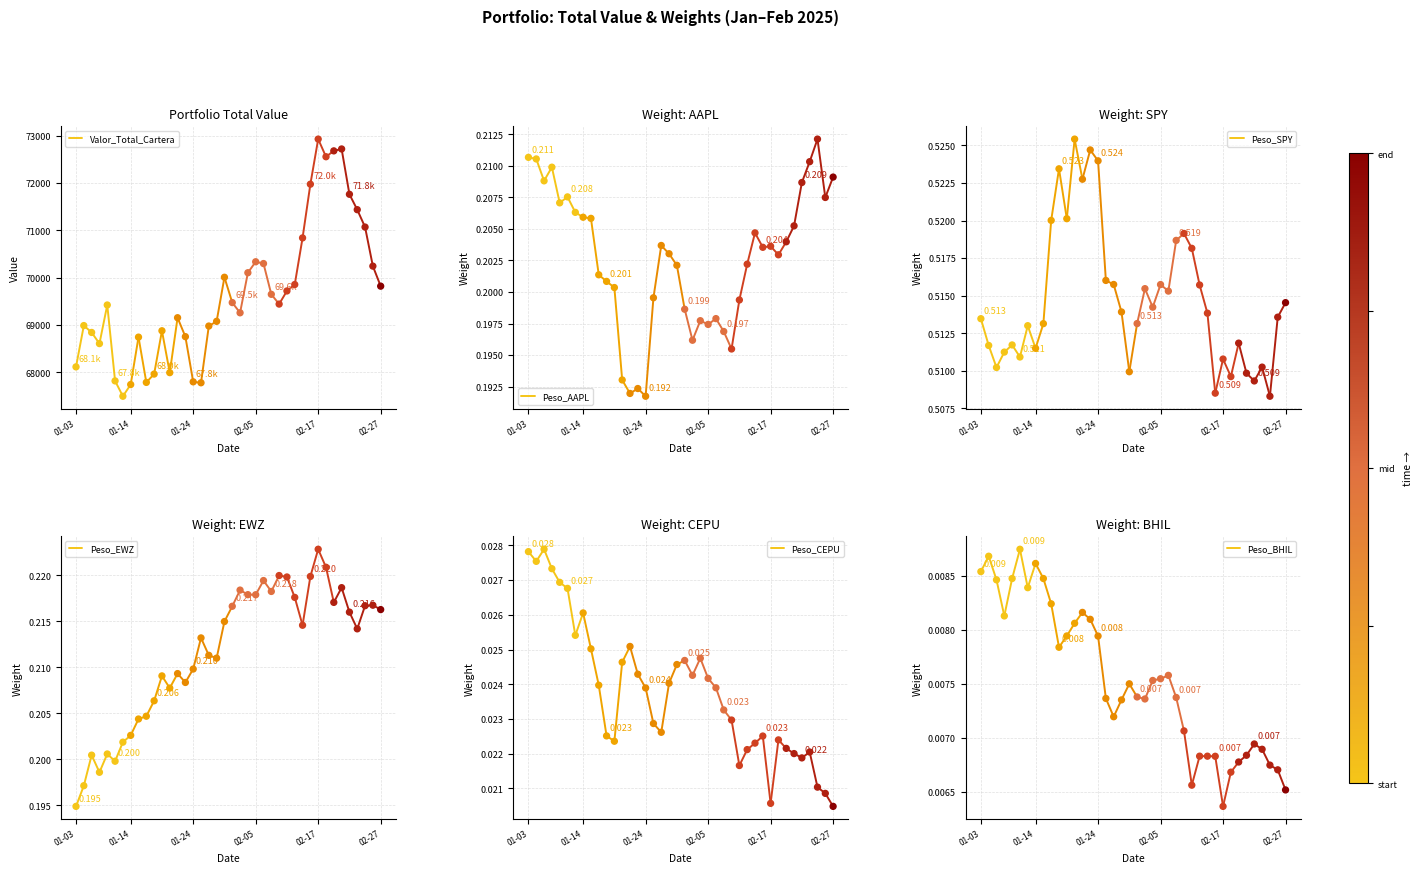

What are all the series names shown in the legend?

Valor_Total_Cartera, Peso_AAPL, Peso_SPY, Peso_EWZ, Peso_CEPU, Peso_BHIL